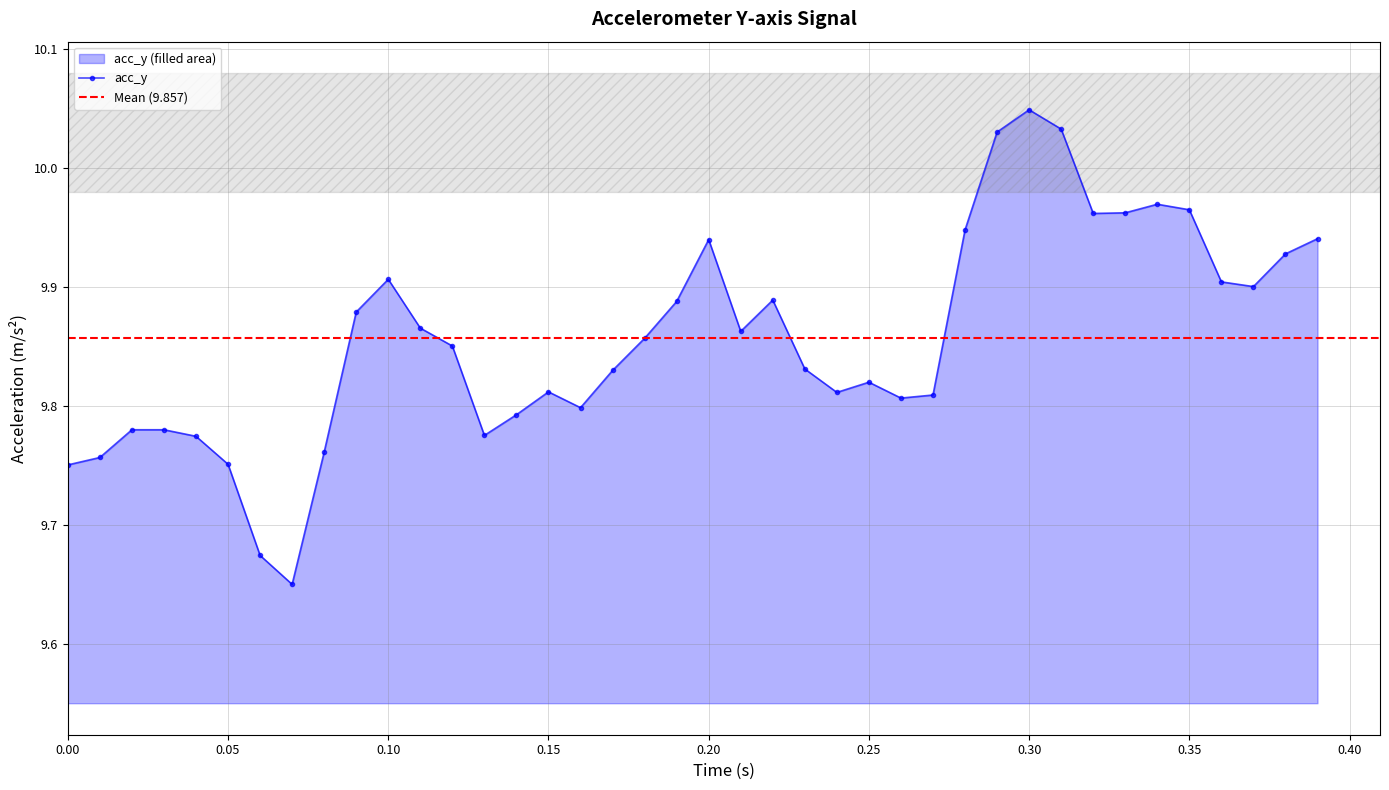

Is it true that the value at 0.30 is 14.1?

False